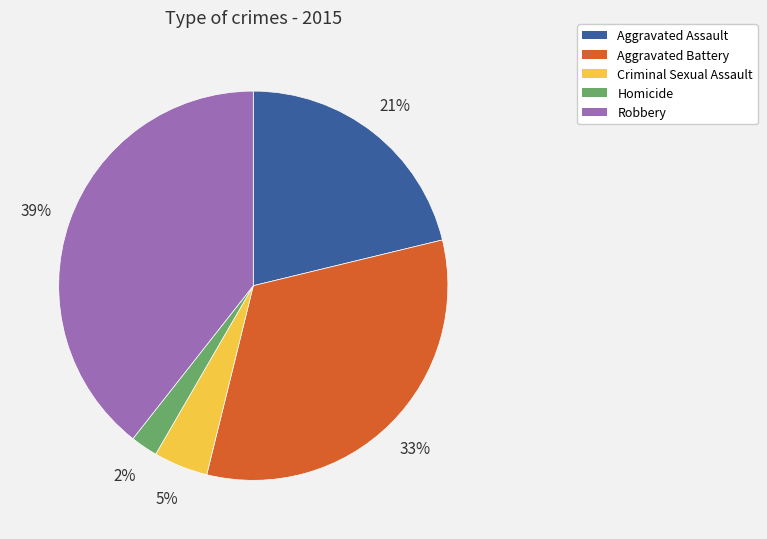

Count the number of slices in the pie.

5